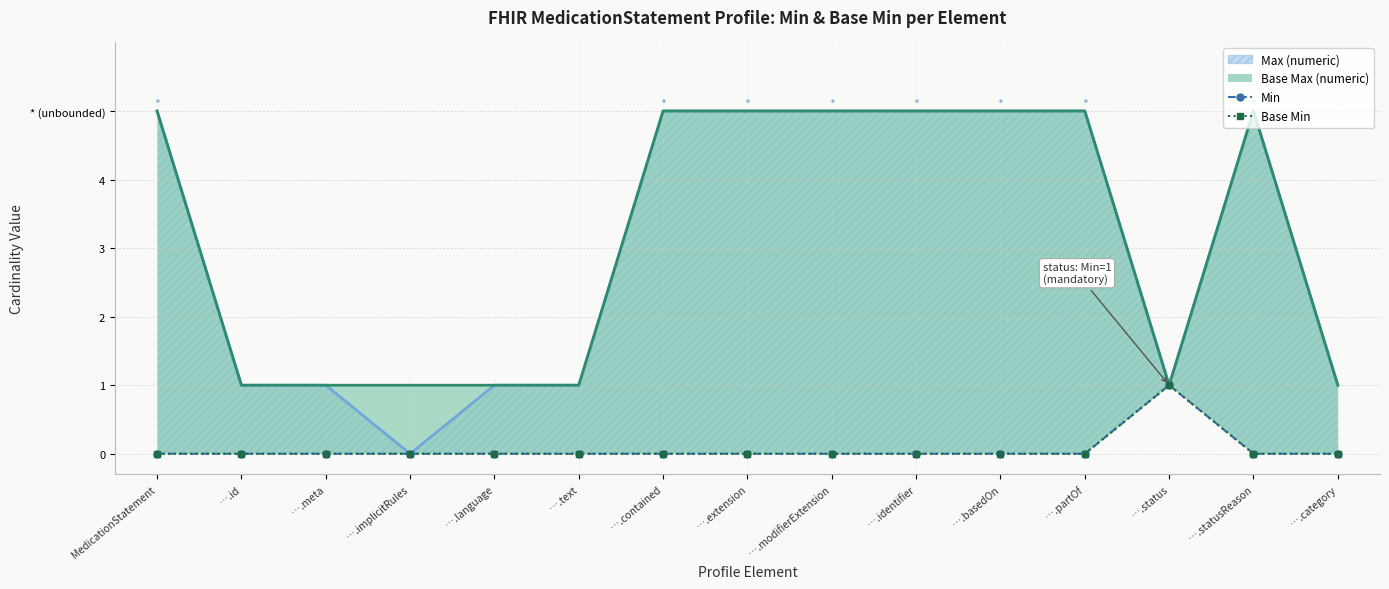

The Base Min series shows 0 at ….modifierExtension. True or false?

True